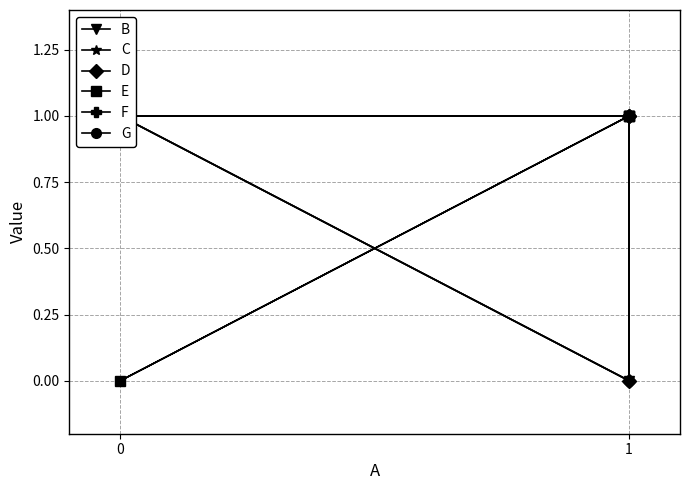

The value of B at 0 is 2. True or false?

False